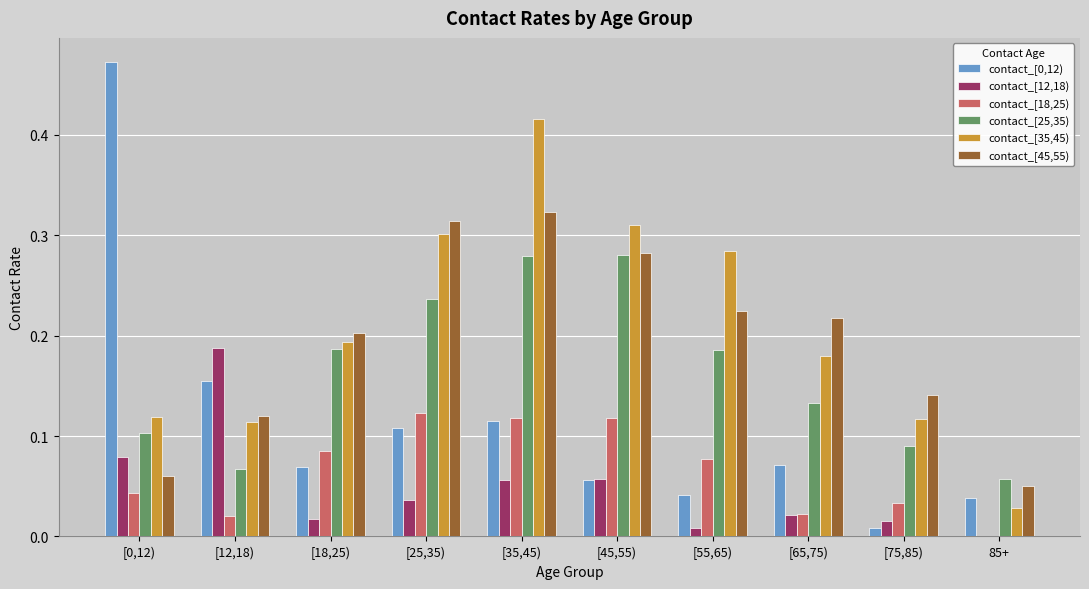

True or false: contact_[12,18) has a value of 0.1 at [35,45).

True